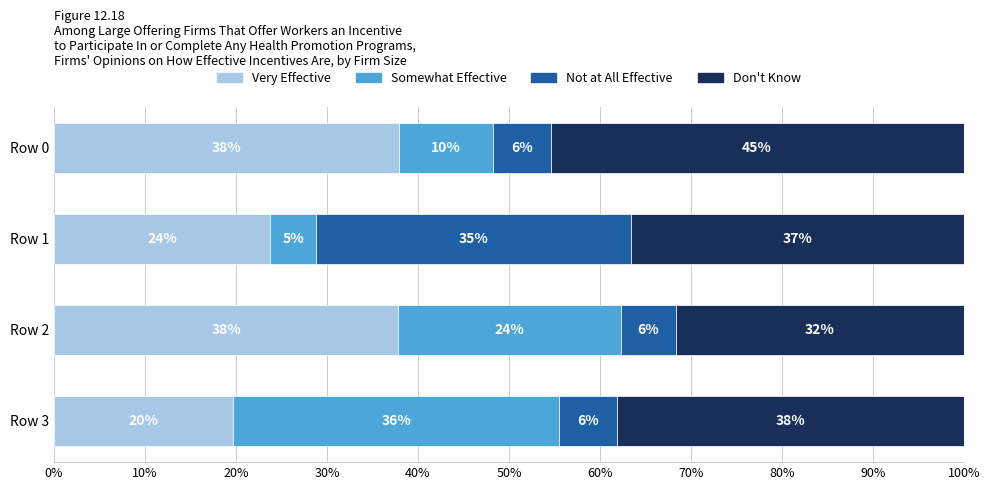

What are all the series names shown in the legend?

Very Effective, Somewhat Effective, Not at All Effective, Don't Know